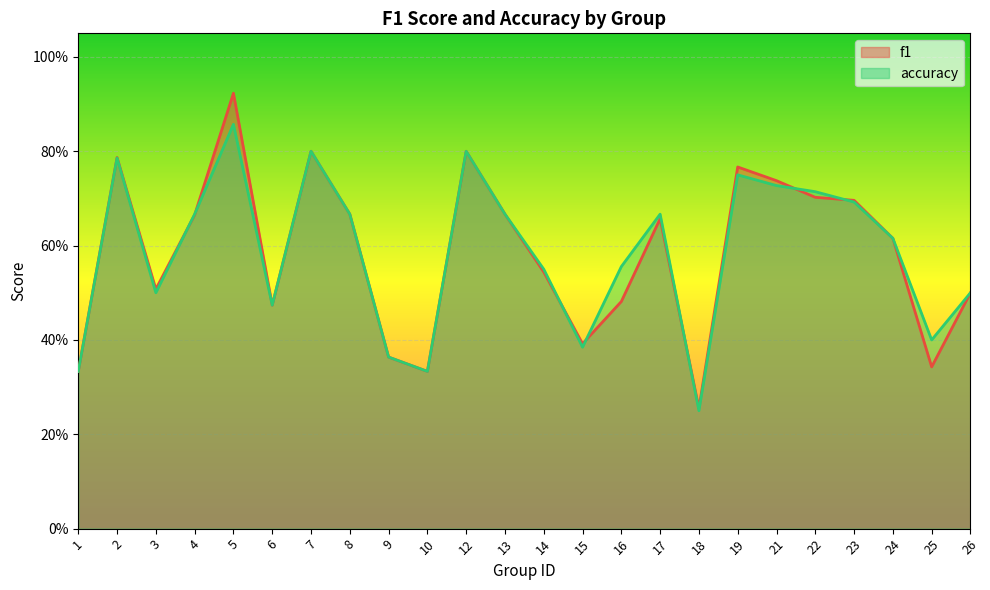

Which series ends up on top after the final intersection of f1 and accuracy?

f1